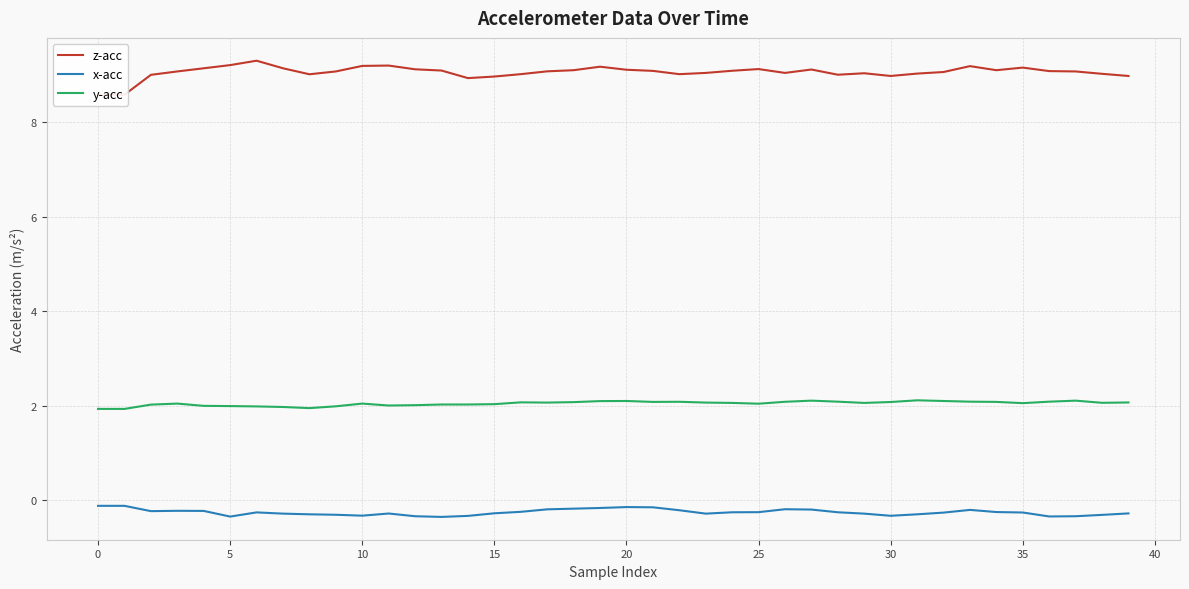

What is the label of the 8th point from the right?

32